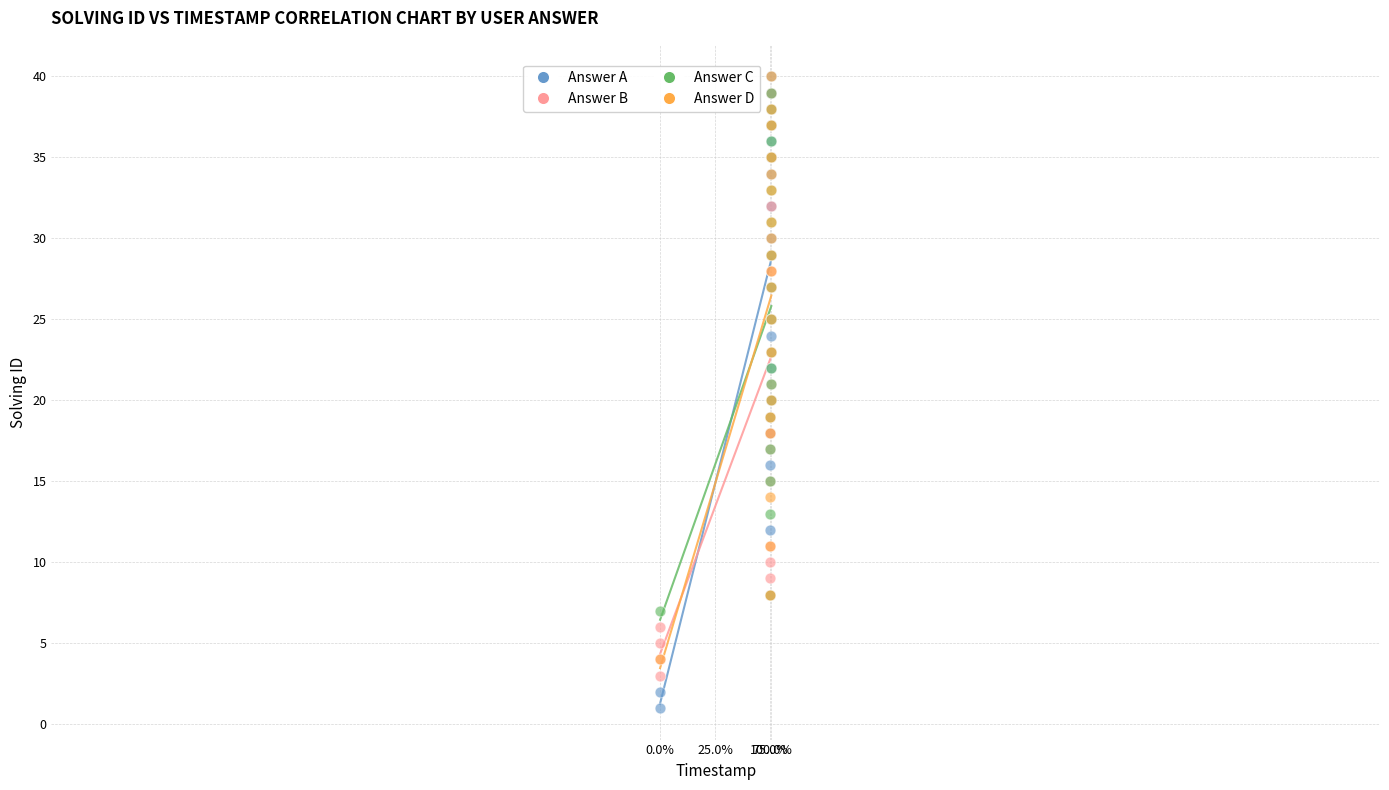

Which series has the largest Y range (max minus min)?

Answer A